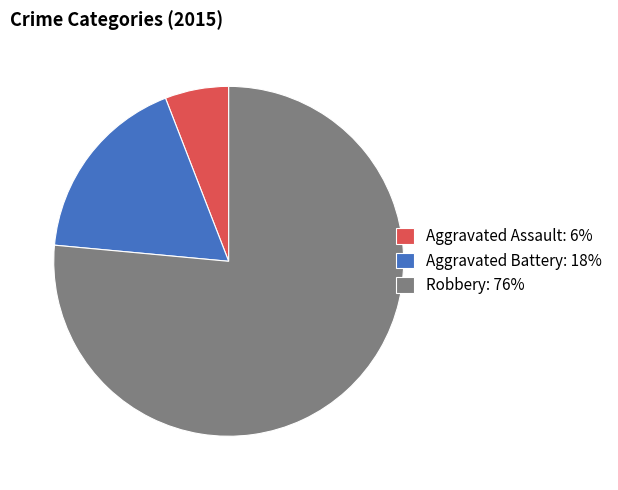

Which slice is the smallest?

Aggravated Assault